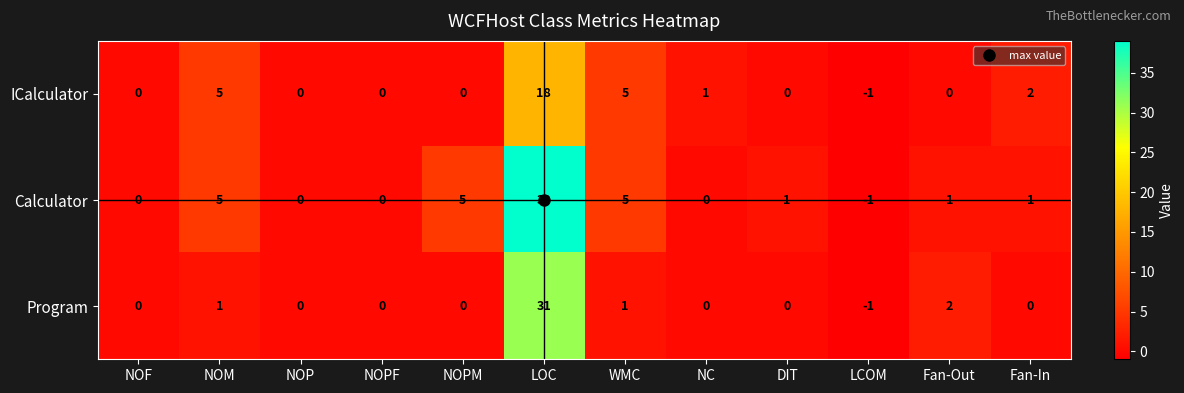

Which series changed the most between NOP and NC?

ICalculator